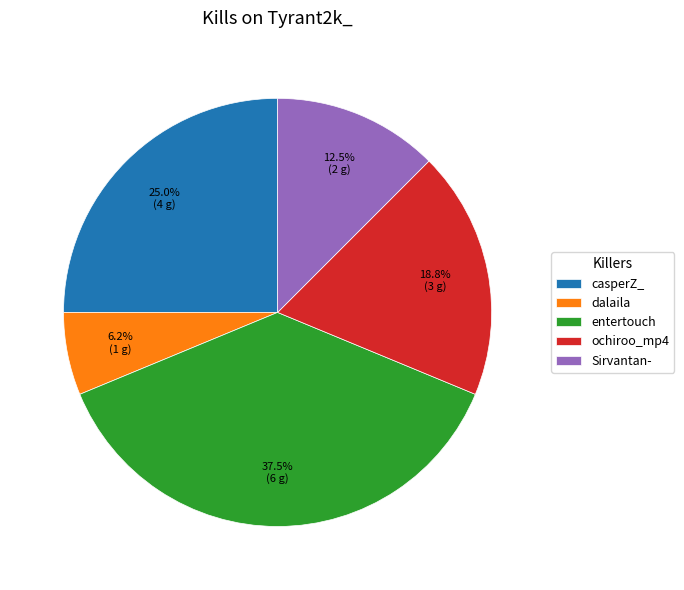

Combined, what portion of the pie is entertouch and casperZ_?

62.5%